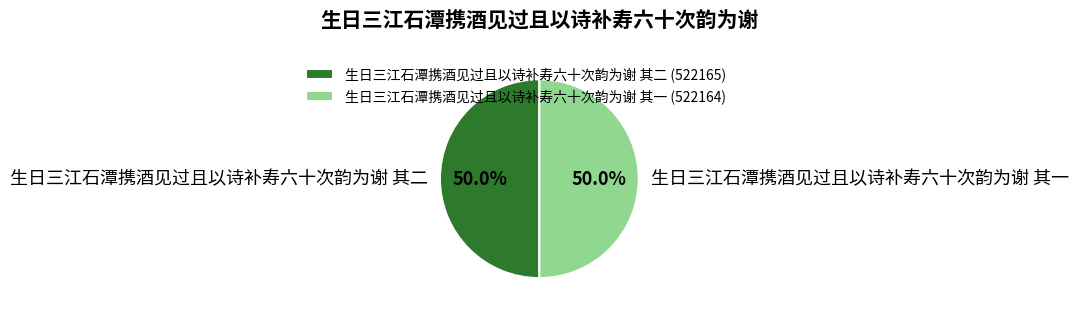

How many segments does this pie chart have?

2